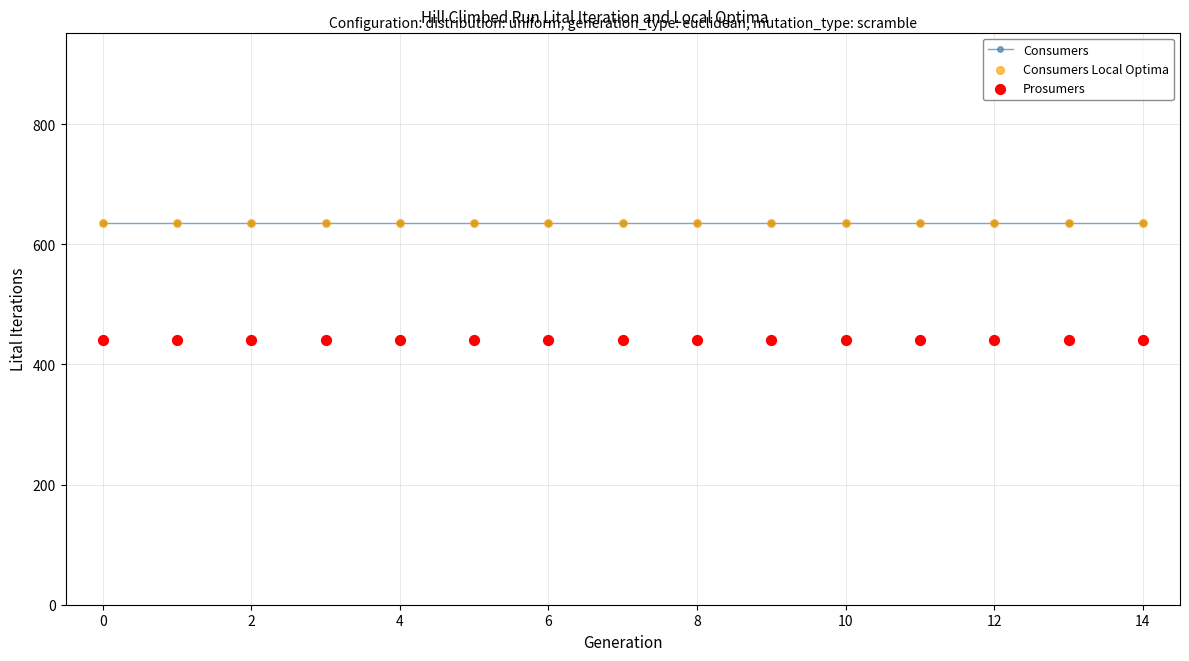

At how many categories does at least one series exceed 445?

15